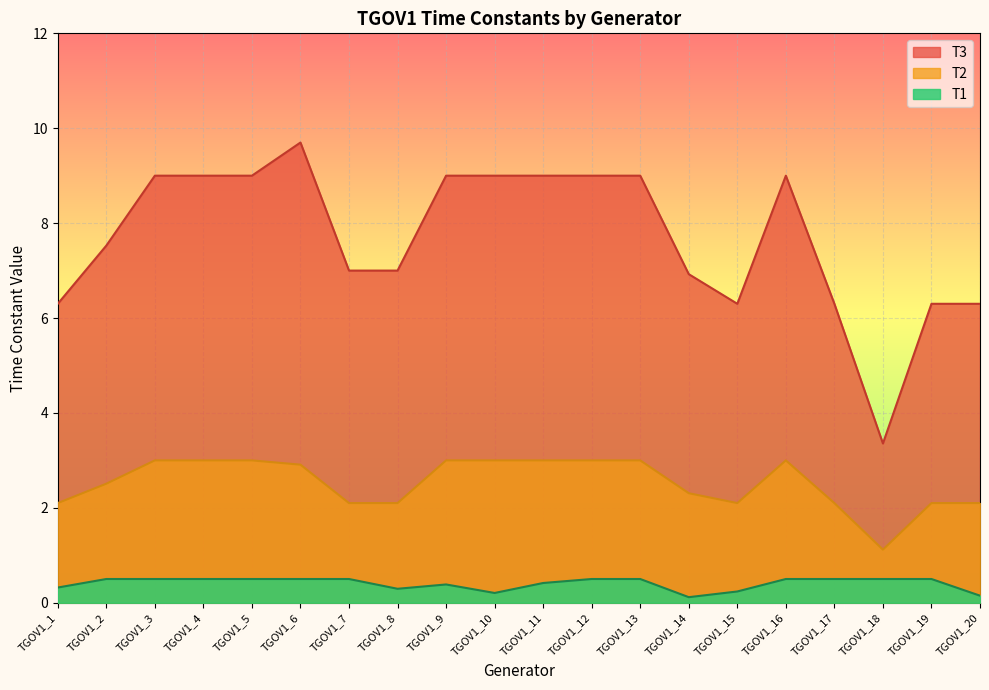

True or false: T1 and T3 cross at least once.

False